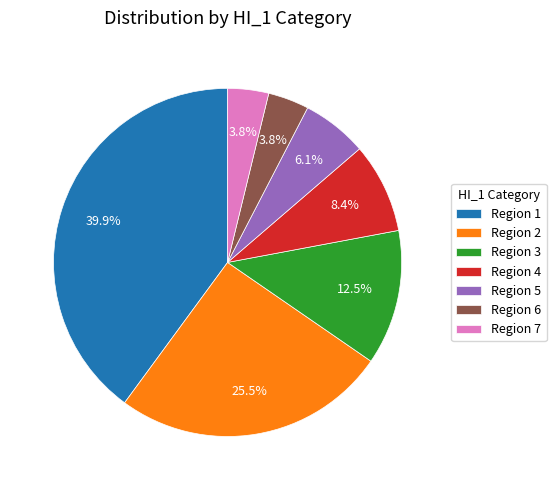

Between Region 7 and Region 4, which is larger?

Region 4